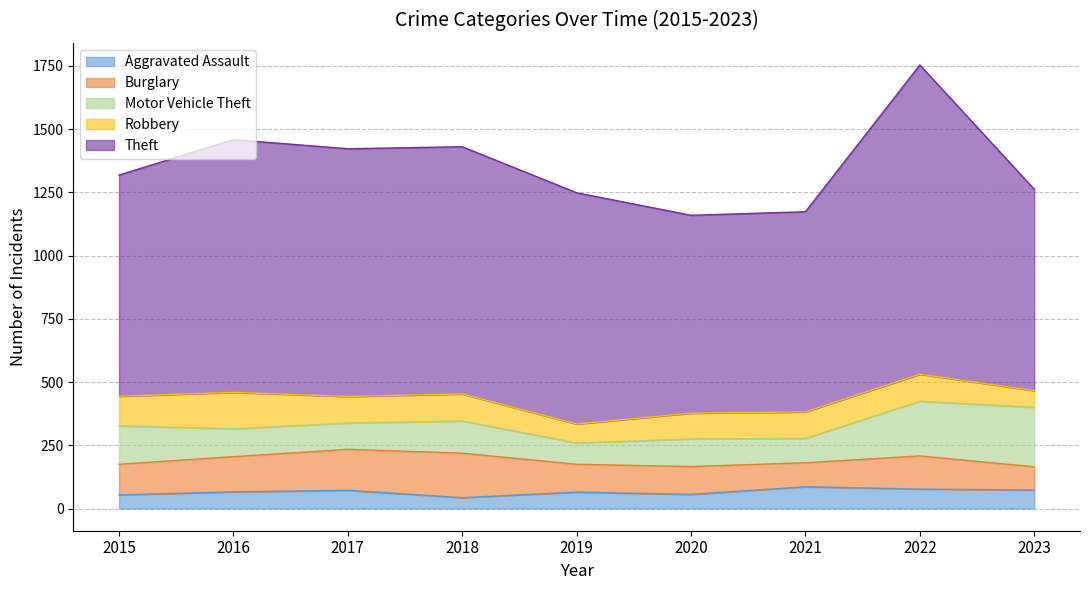

What is the average value of the Aggravated Assault series?

66